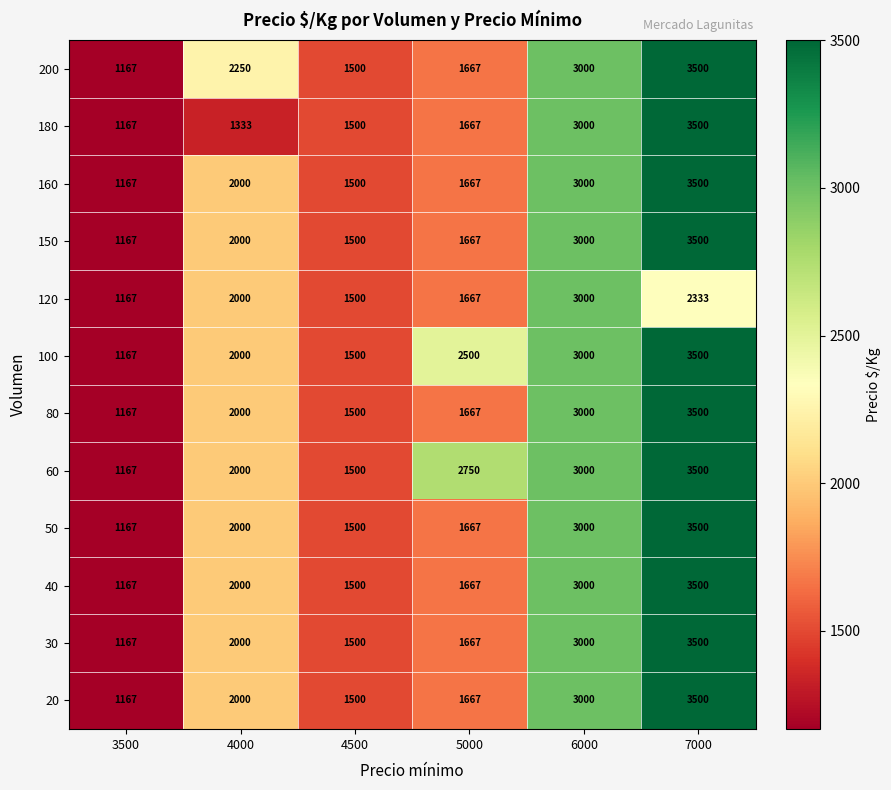

Between 6000 and 7000, which series saw the biggest shift?

120